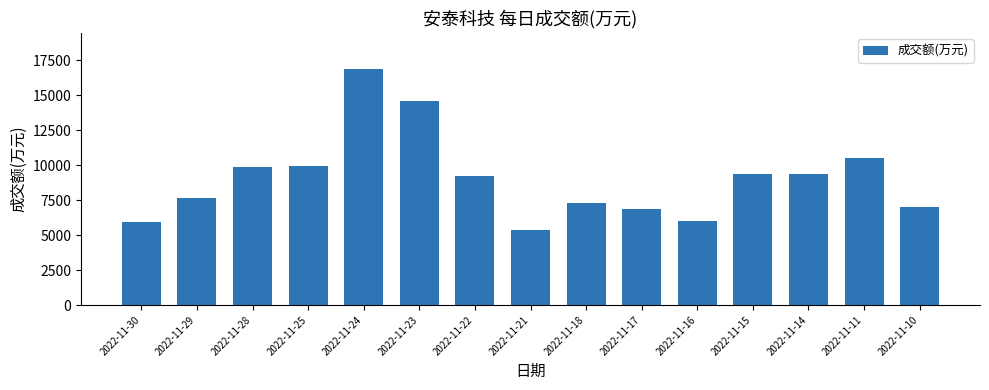

At which category does the chart reach its peak across all series?

2022-11-24